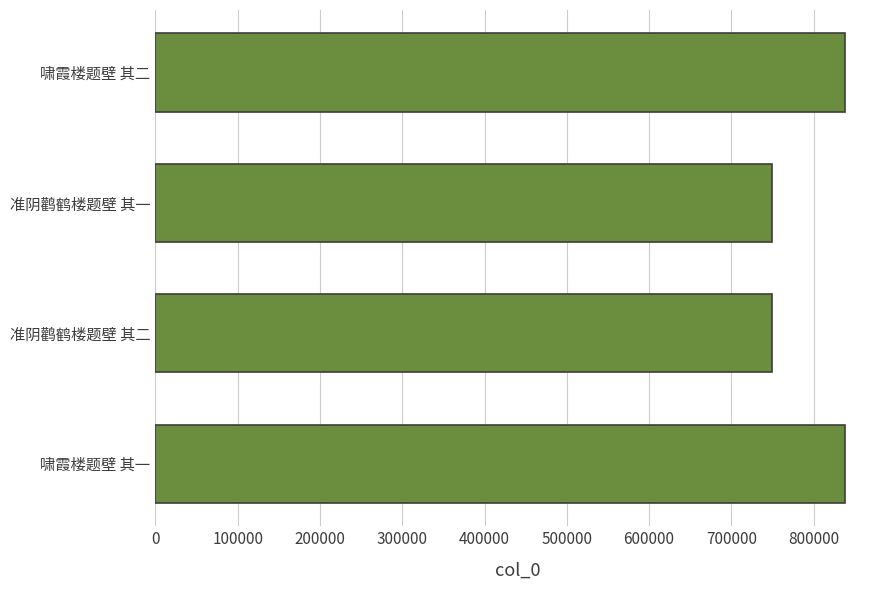

What is the maximum value shown in the chart?

838737